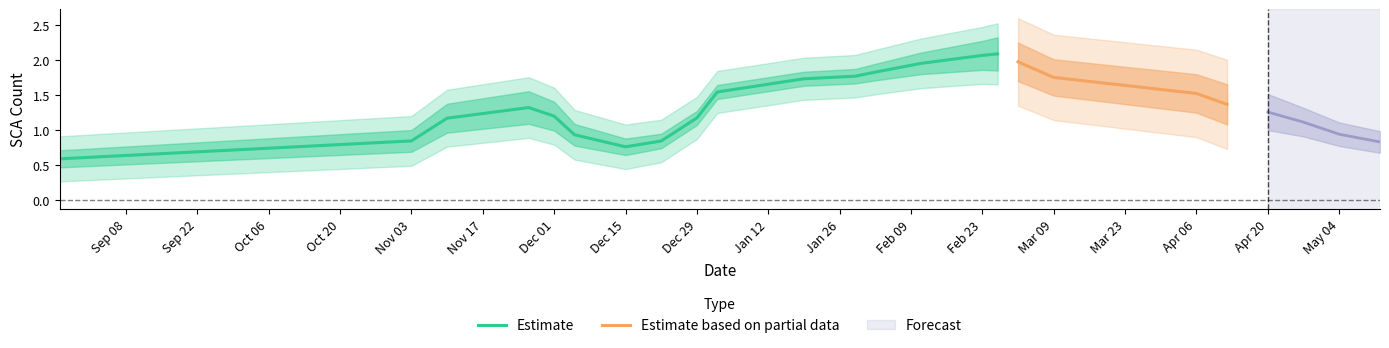

What is the lowest value of the Estimate series?

0.6